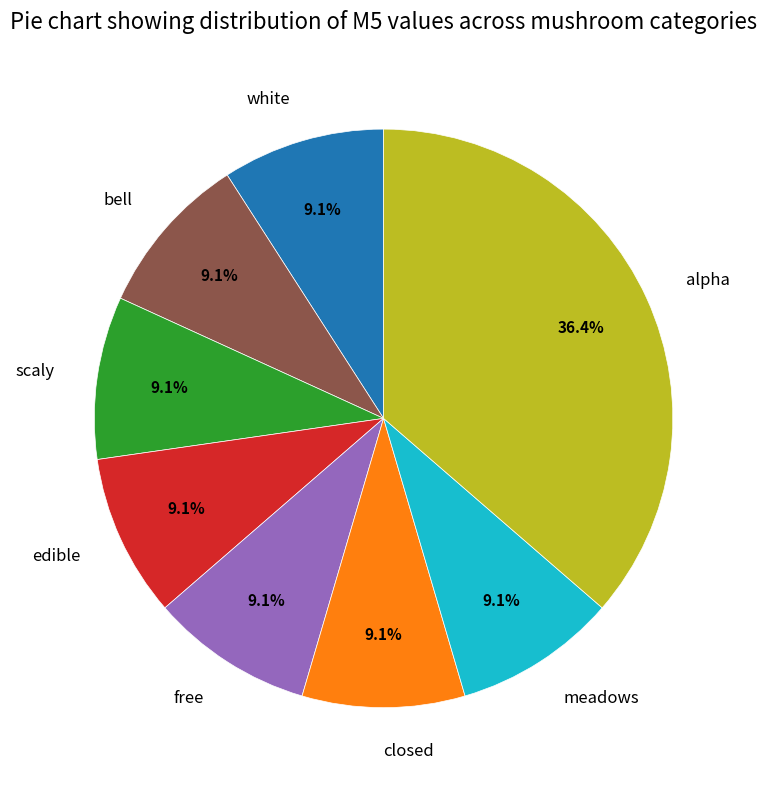

Does white account for over 50% of the chart?

No